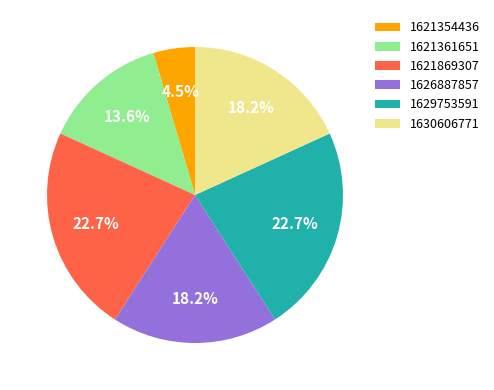

What is the smallest slice in the pie chart?

1621354436